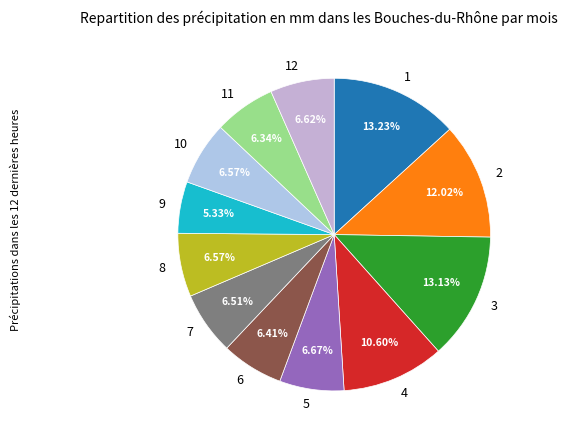

How many segments does this pie chart have?

12